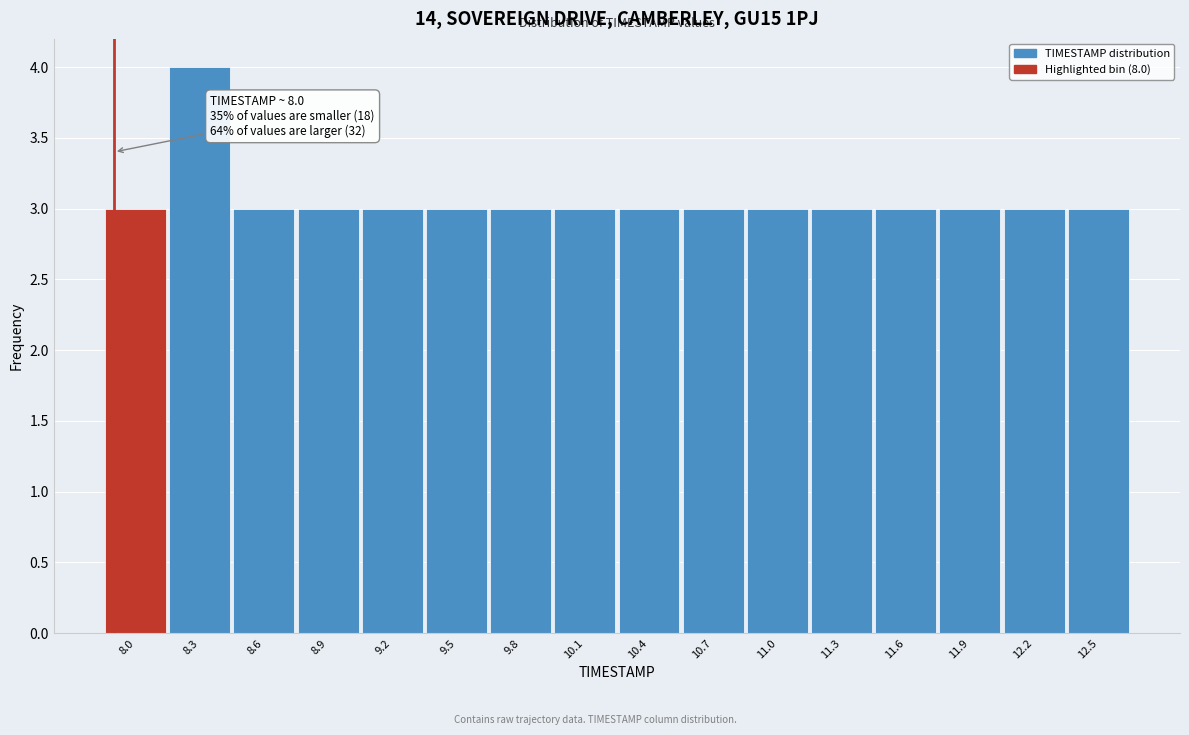

Reading left to right, transcribe all the data shown in this chart.

3	4	3	3	3	3	3	3	3	3	3	3	3	3	3	3